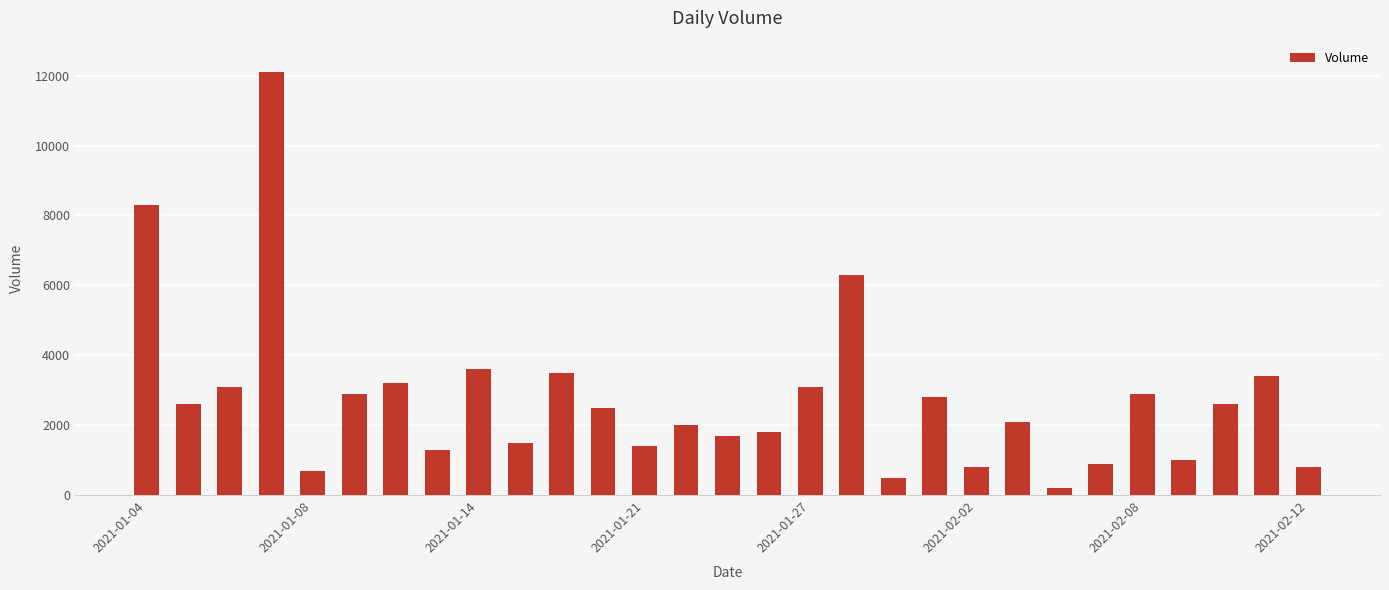

What is the maximum value shown in the chart?

12100